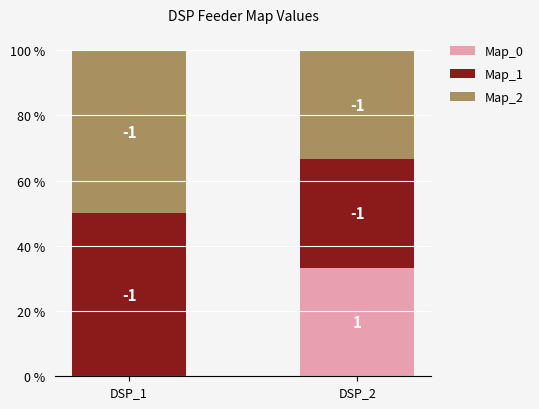

Are the bars grouped side by side (vs. stacked)?

No